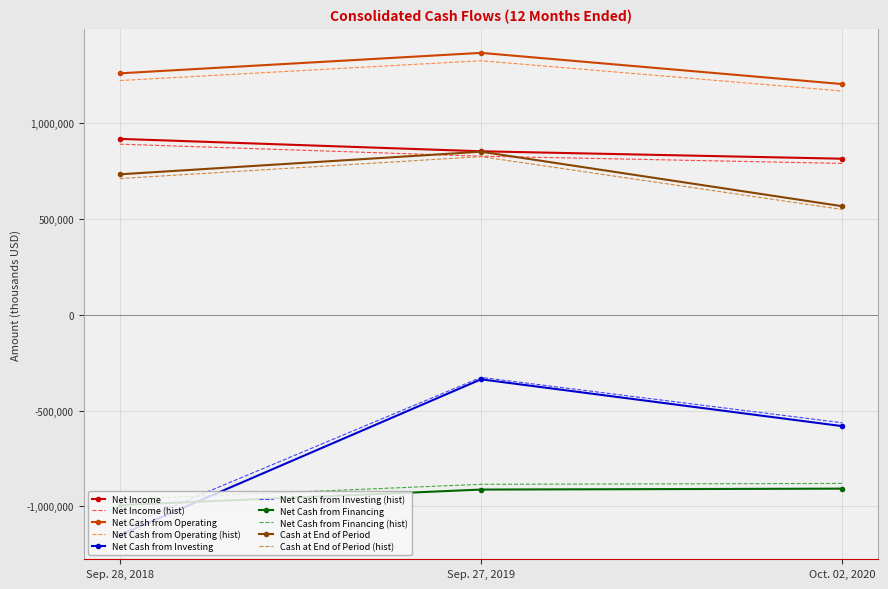

What is the spread (max minus min) of values at Oct. 02, 2020?

2112200